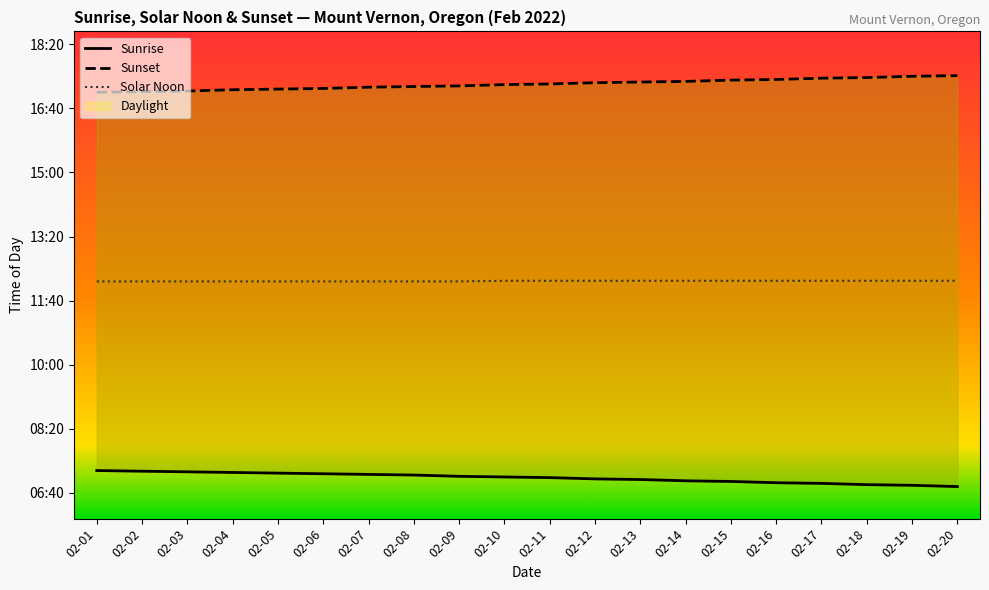

What is the highest value of the Sunrise series?

435